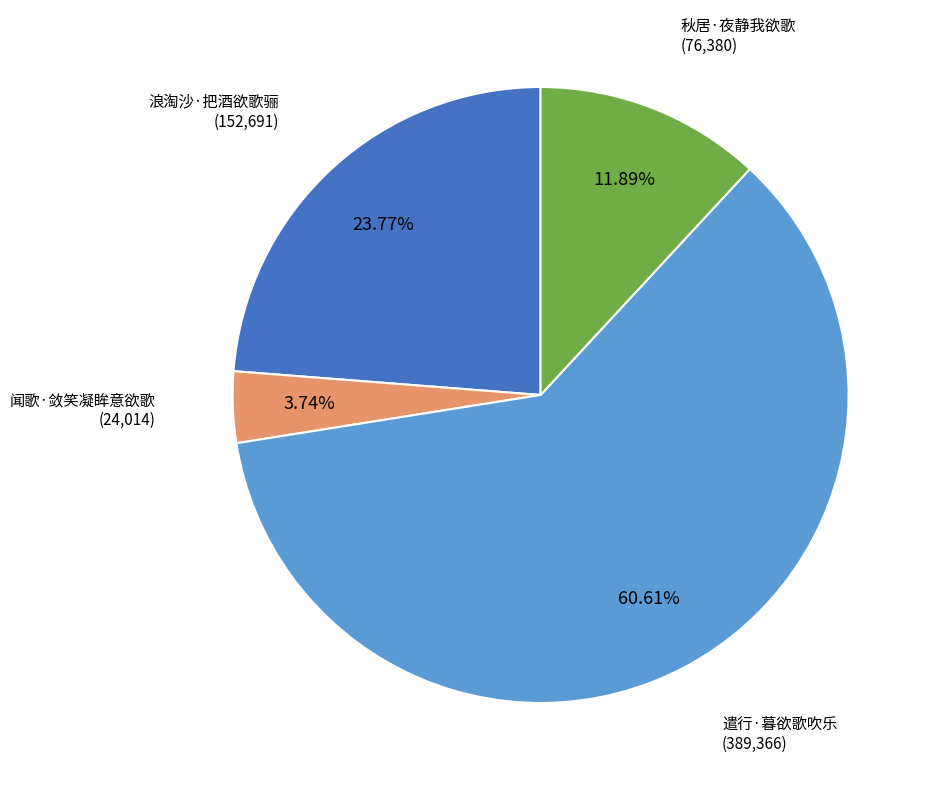

Combined, do 遣行·暮欲歌吹乐 and 秋居·夜静我欲歌 account for over 50%?

Yes